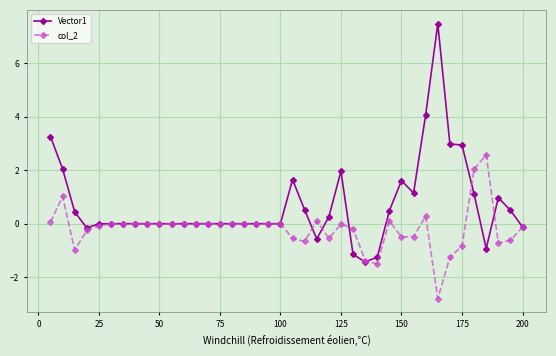

Which series has the widest spread of values?

Vector1